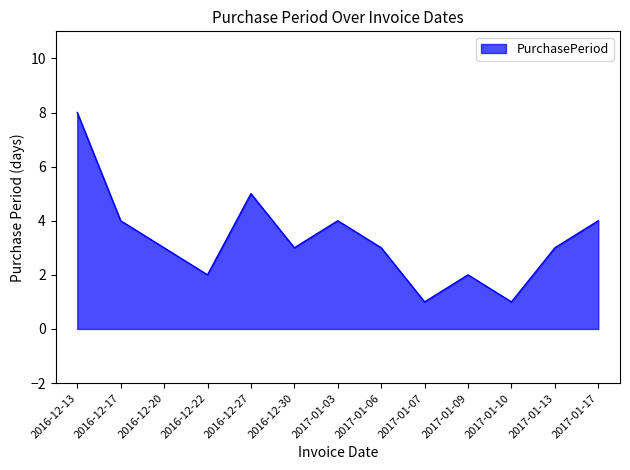

How many values are between 2 and 4?

9